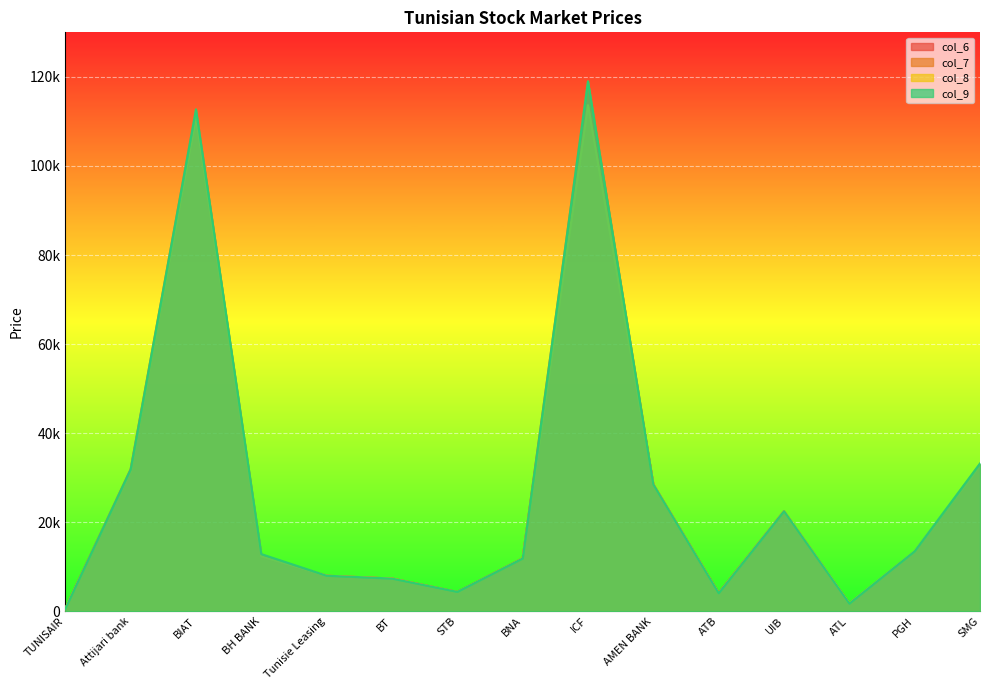

What is the value of the col_6 point at the 12th from the left?

22500